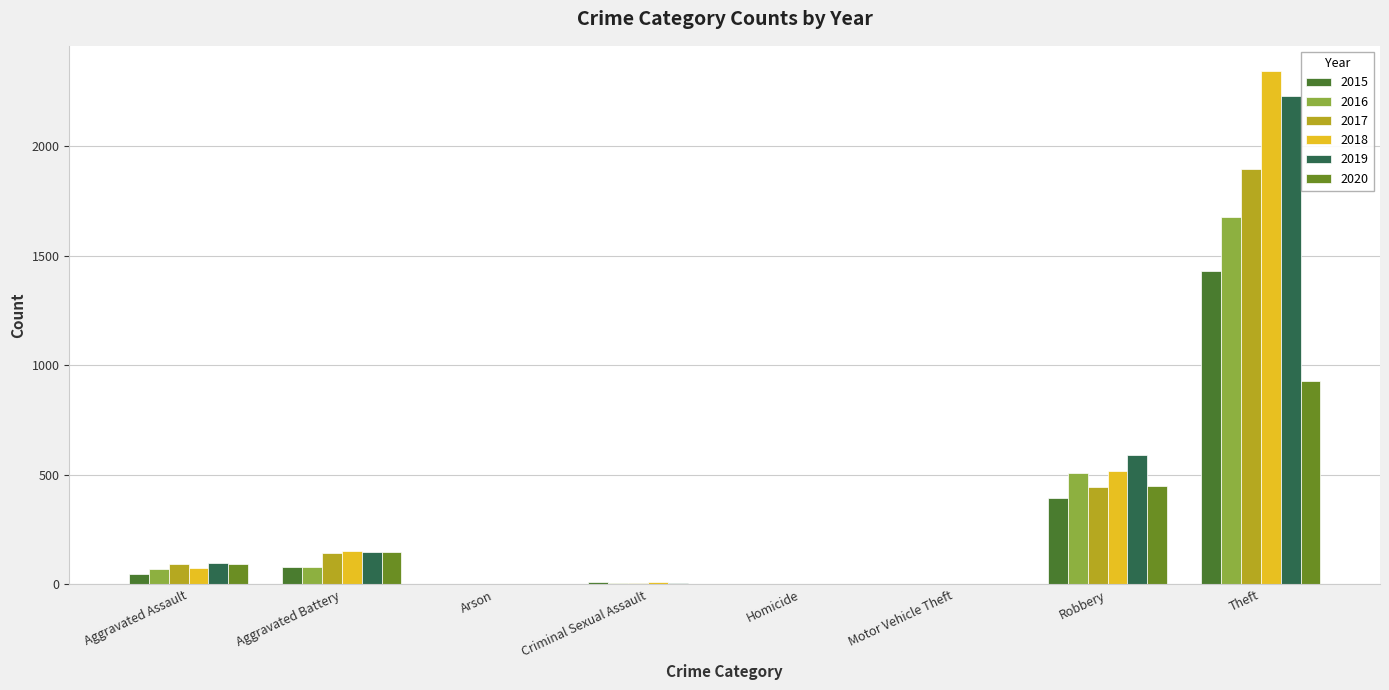

Which series has the largest total across all categories?

2018